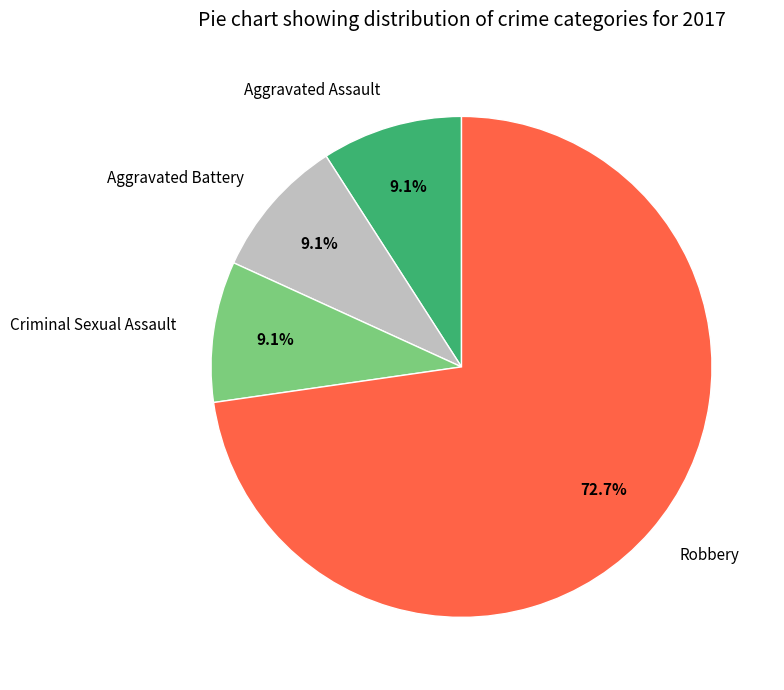

True or false: Robbery accounts for 73% of the total.

True